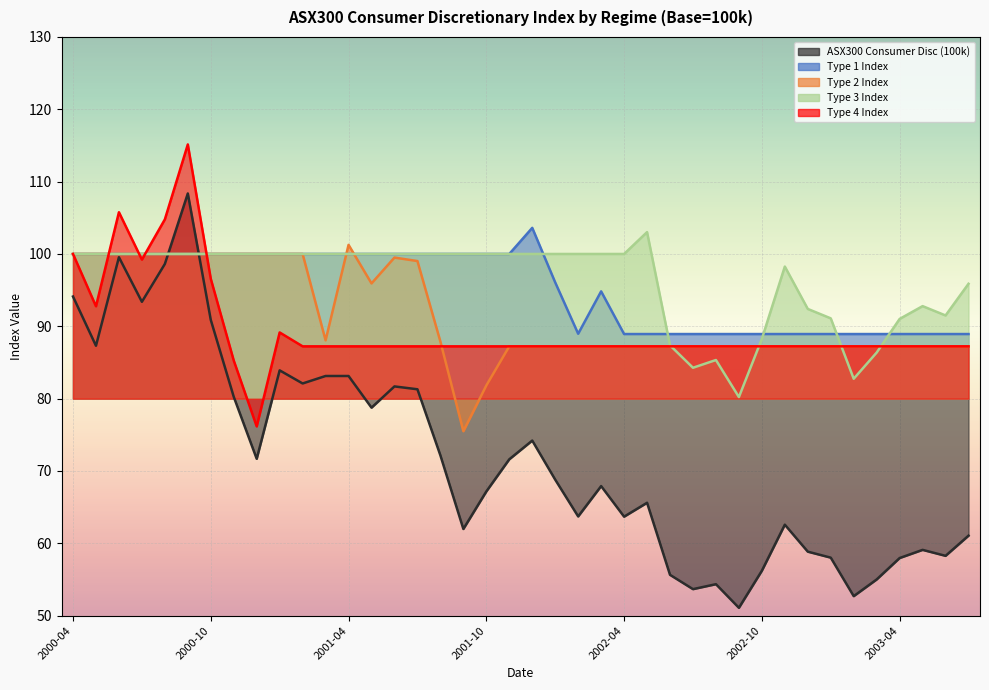

Is the value of ASX300 Consumer Disc (100k) at 14 greater than the value of Type 2 Index at 17?

Yes